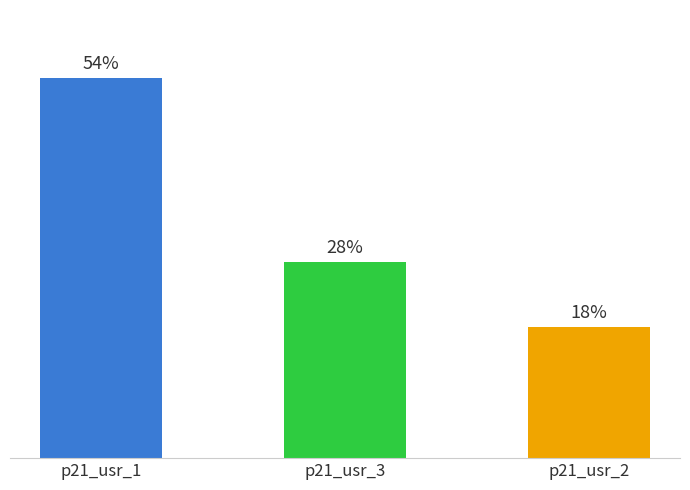

Are the bars grouped side by side (vs. stacked)?

No